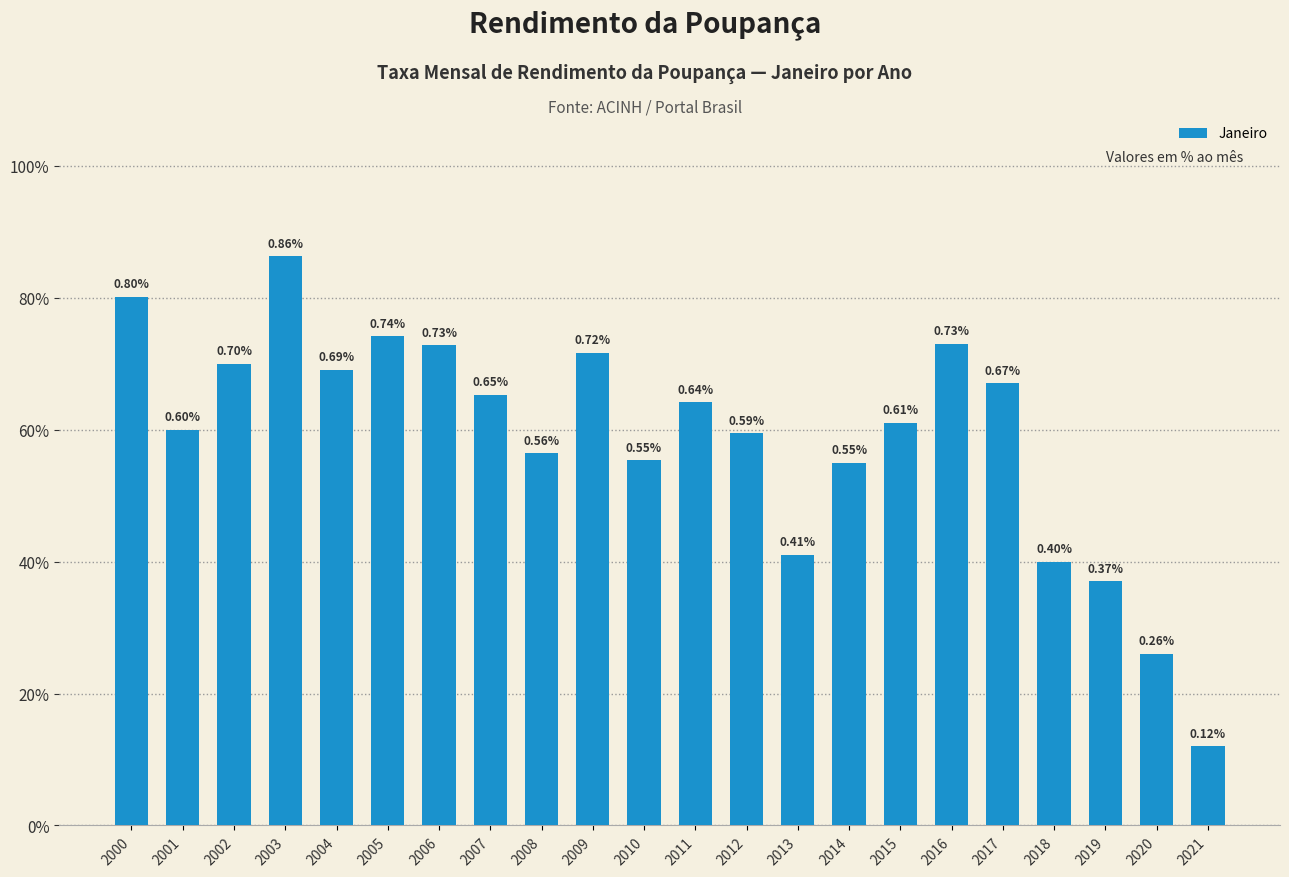

Which has a higher value, 2019 or 2021?

2019